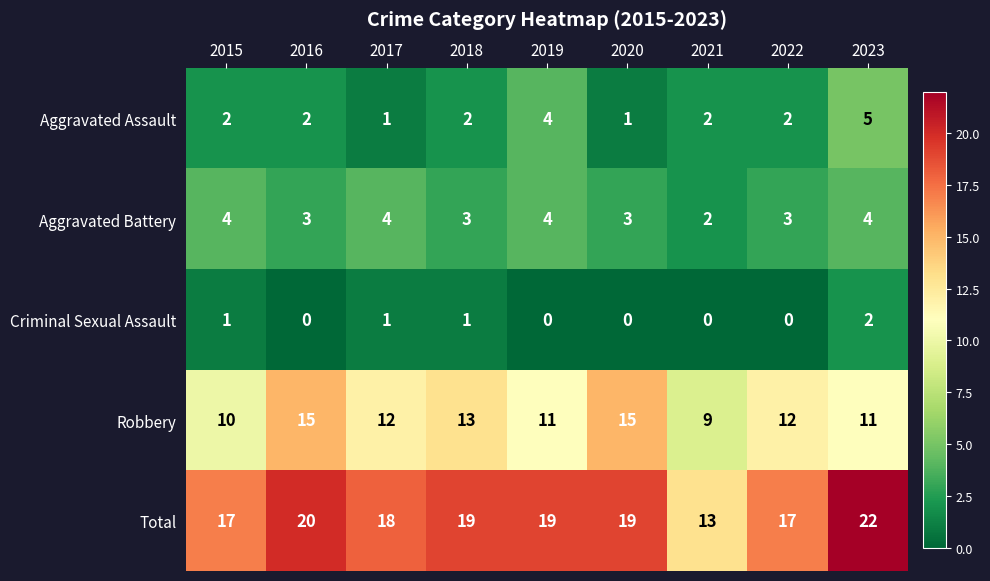

At which label does Robbery first exceed 12?

2016